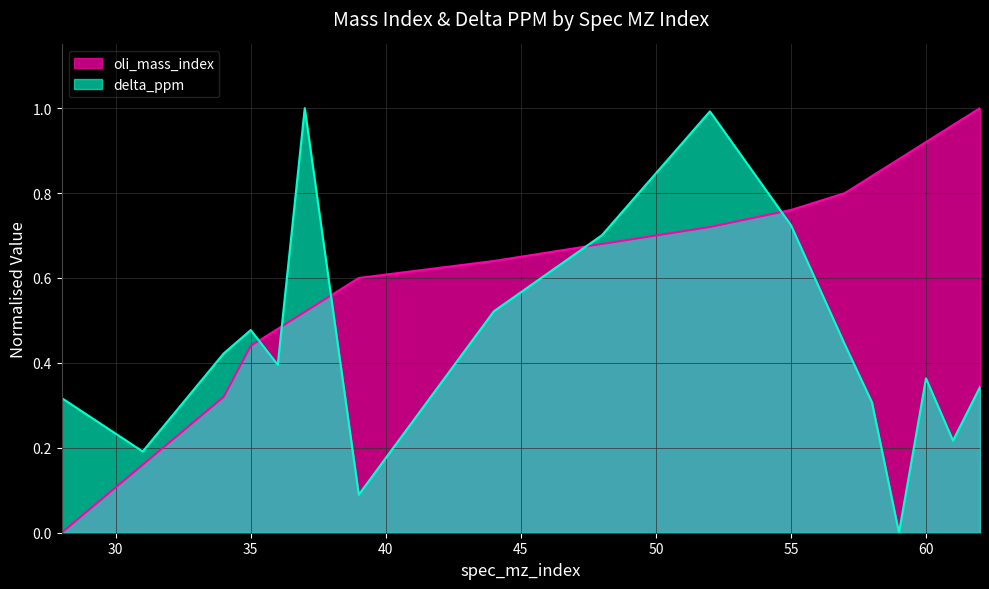

Which has a higher value, 48 or 36?

48